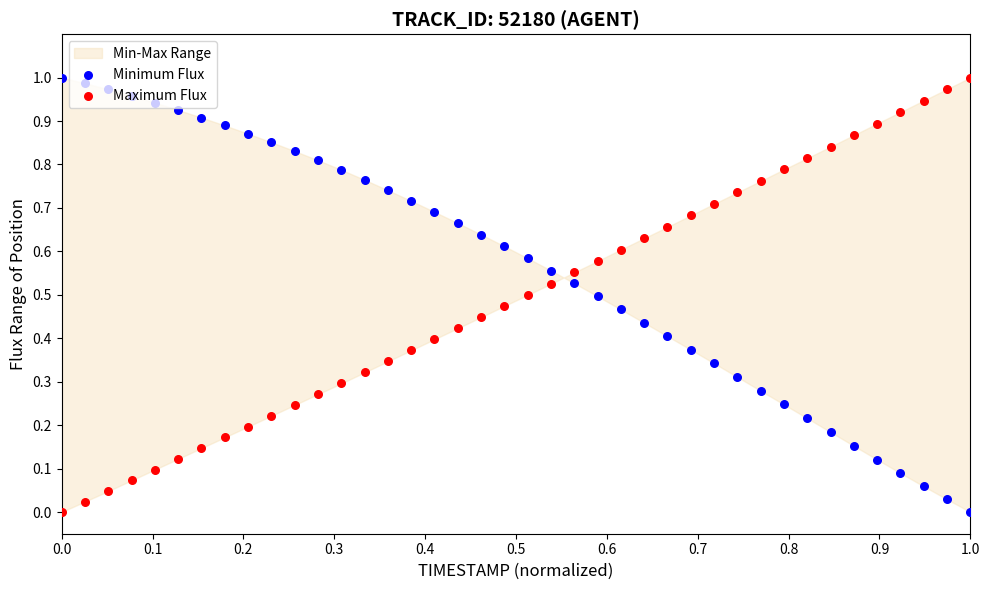

Which series reaches the maximum Y coordinate?

Minimum Flux